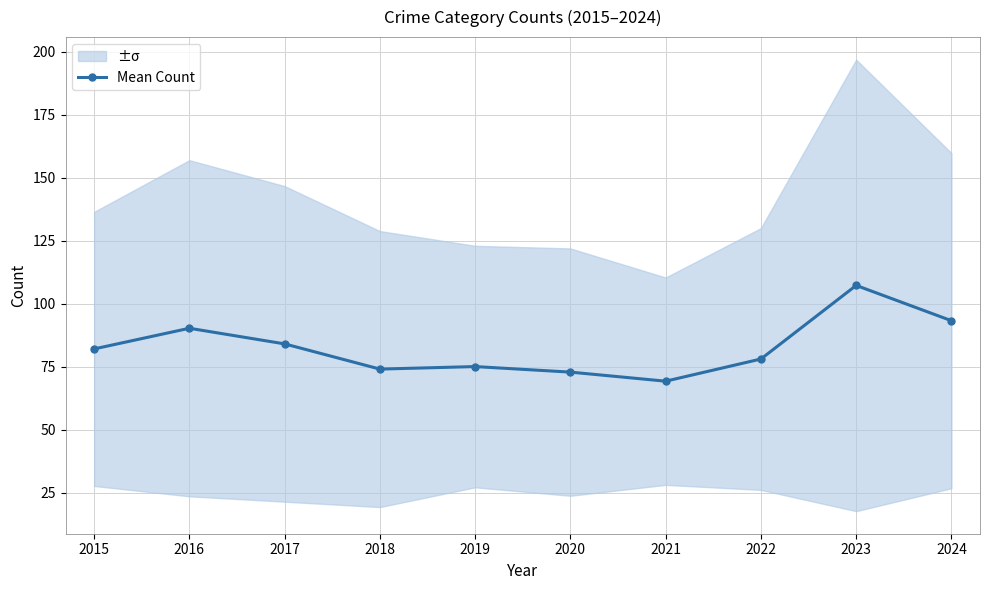

Reading left to right, list all the values displayed in this chart.

2015=82.0	2016=90.2	2017=84.0	2018=74.0	2019=75.0	2020=72.8	2021=69.2	2022=78.0	2023=107.2	2024=93.2